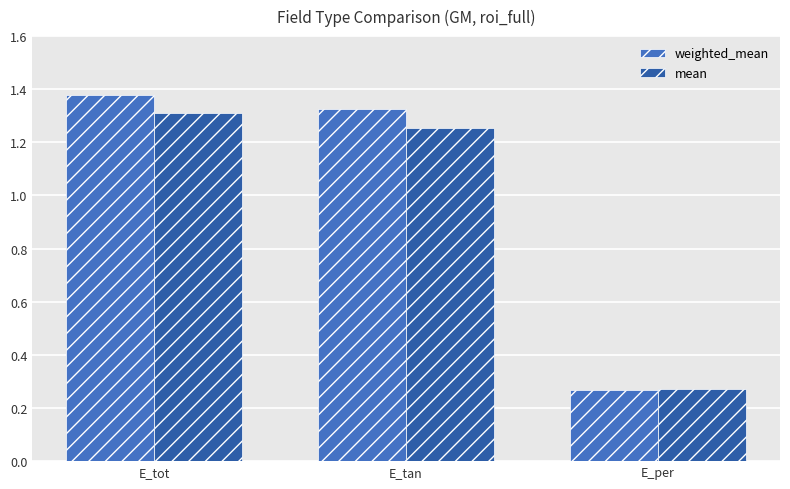

How many data points in weighted_mean are above 1?

2